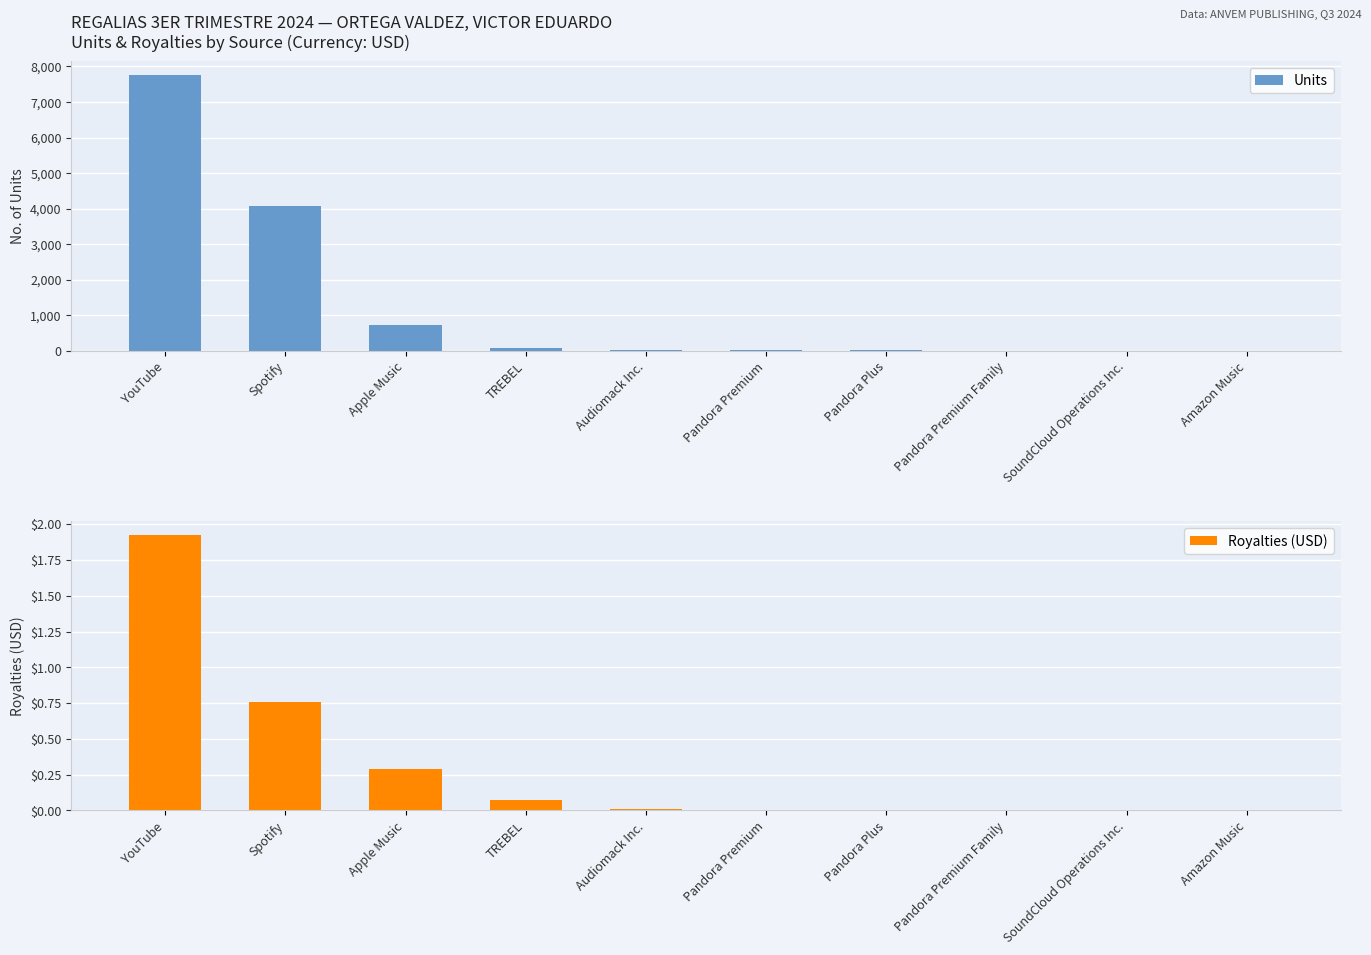

How many bars are there in total?

20